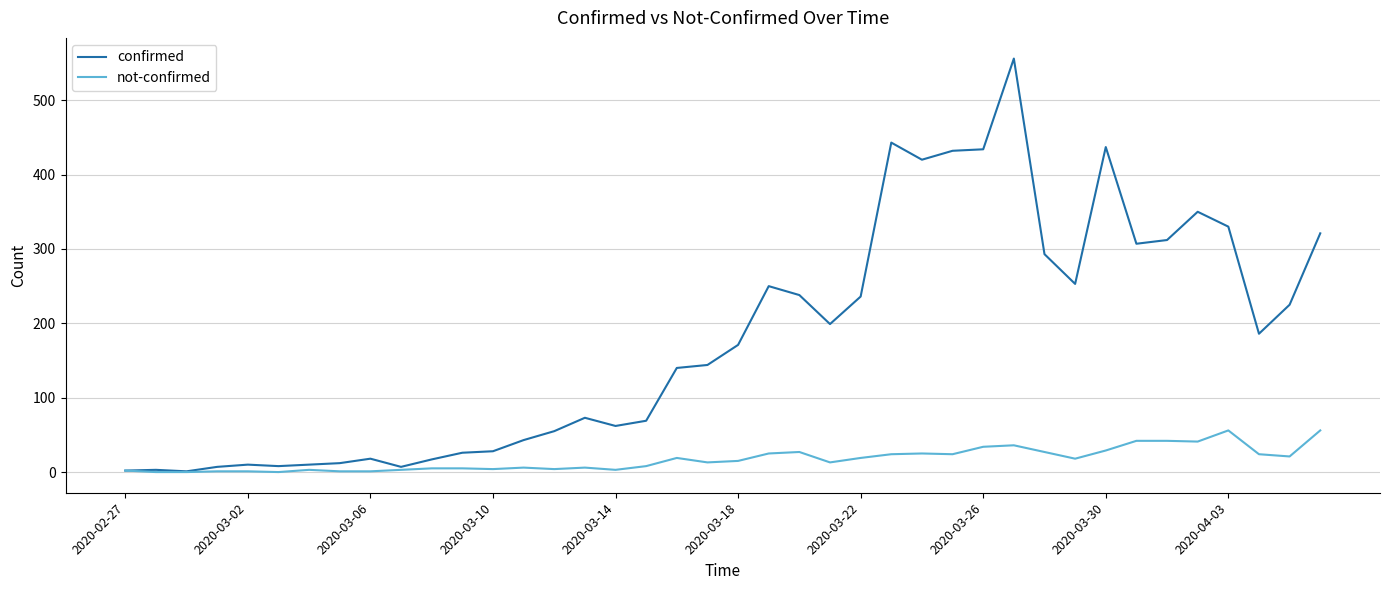

List the series in order of their peak value, highest first.

confirmed, not-confirmed